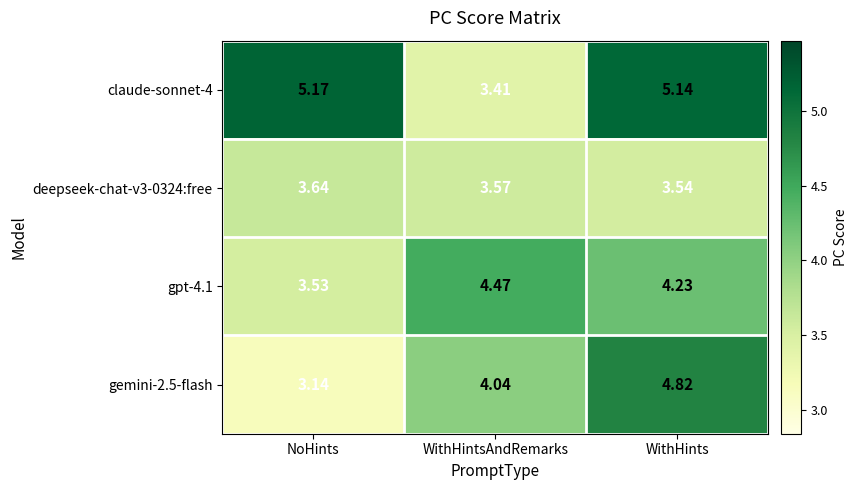

Rank the series by their maximum value, from highest to lowest.

claude-sonnet-4, gemini-2.5-flash, gpt-4.1, deepseek-chat-v3-0324:free